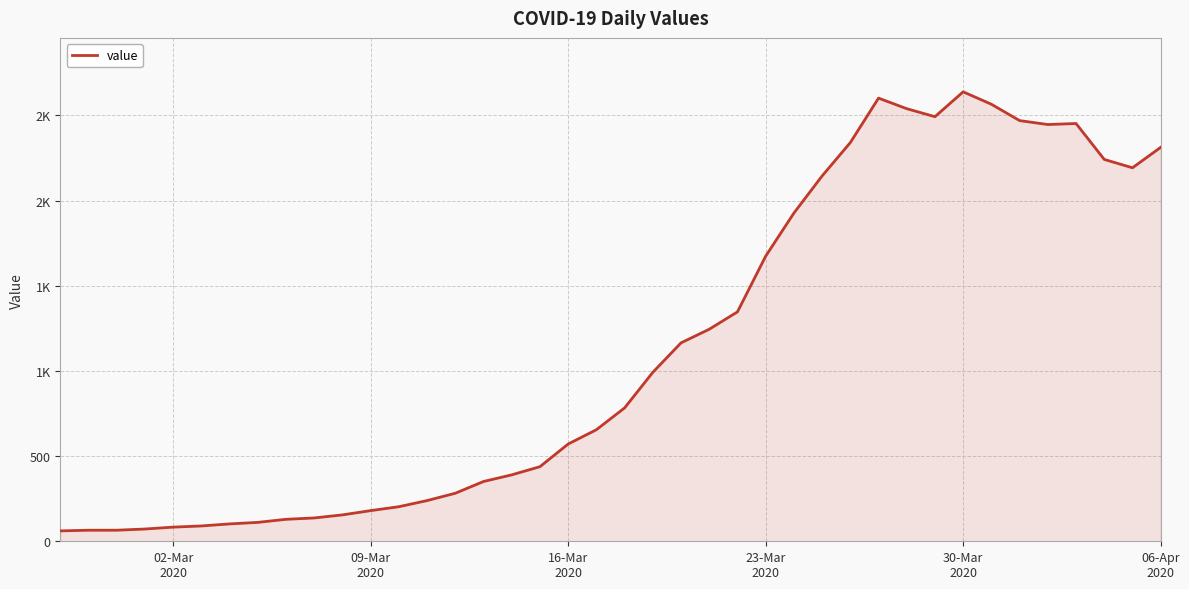

Does the chart display data point markers on the line(s)?

No